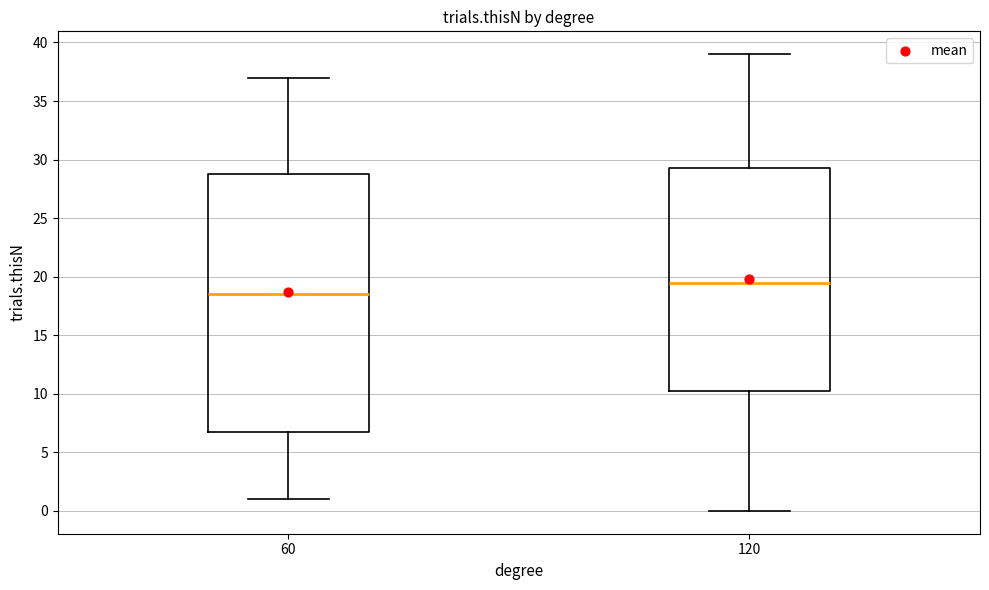

Which box has the lowest median line?

60